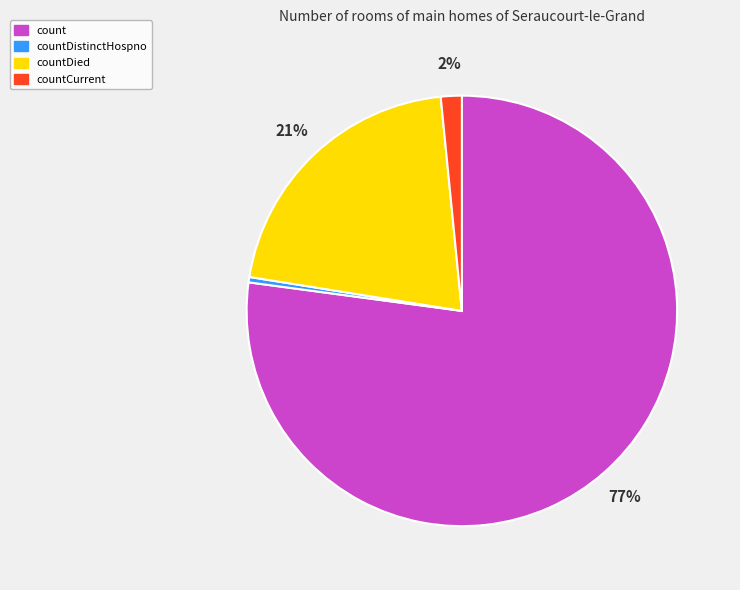

To the nearest percent, what percentage of the pie is countDied?

21%